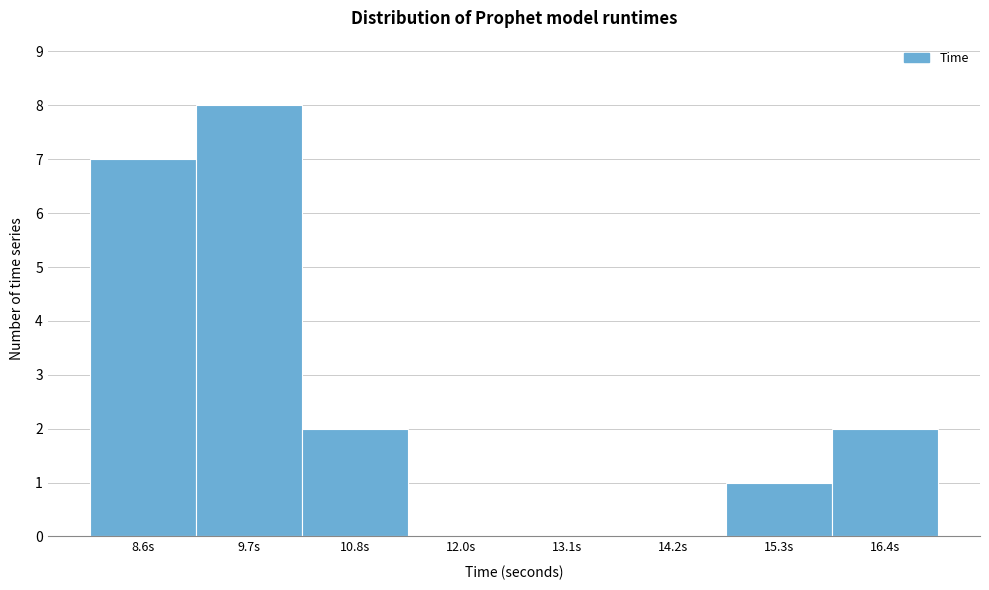

Reading left to right, transcribe this chart: for each bar, give the range it covers on the x-axis and its height. Neither the bar edges nor the heights are printed on the chart, so give them approximately, as read against the axes.

8.0 to 9.2: 7
9.2 to 10.2: 8
10.2 to 11.4: 2
11.4 to 12.6: 0
12.6 to 13.6: 0
13.6 to 14.8: 0
14.8 to 15.8: 1
15.8 to 17.0: 2